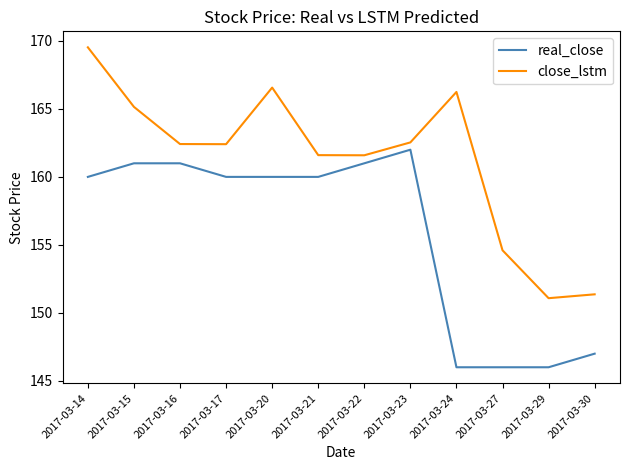

What is the highest value of the close_lstm series?

169.5